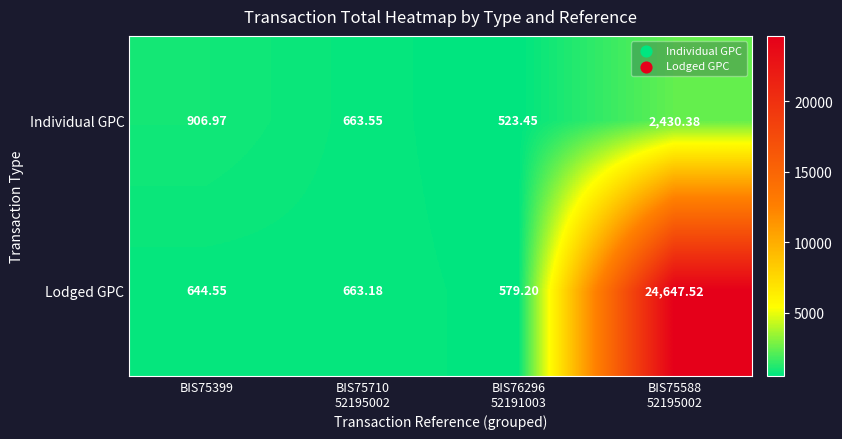

What is the spread (max minus min) of values at BIS75588
52195002?

22217.1